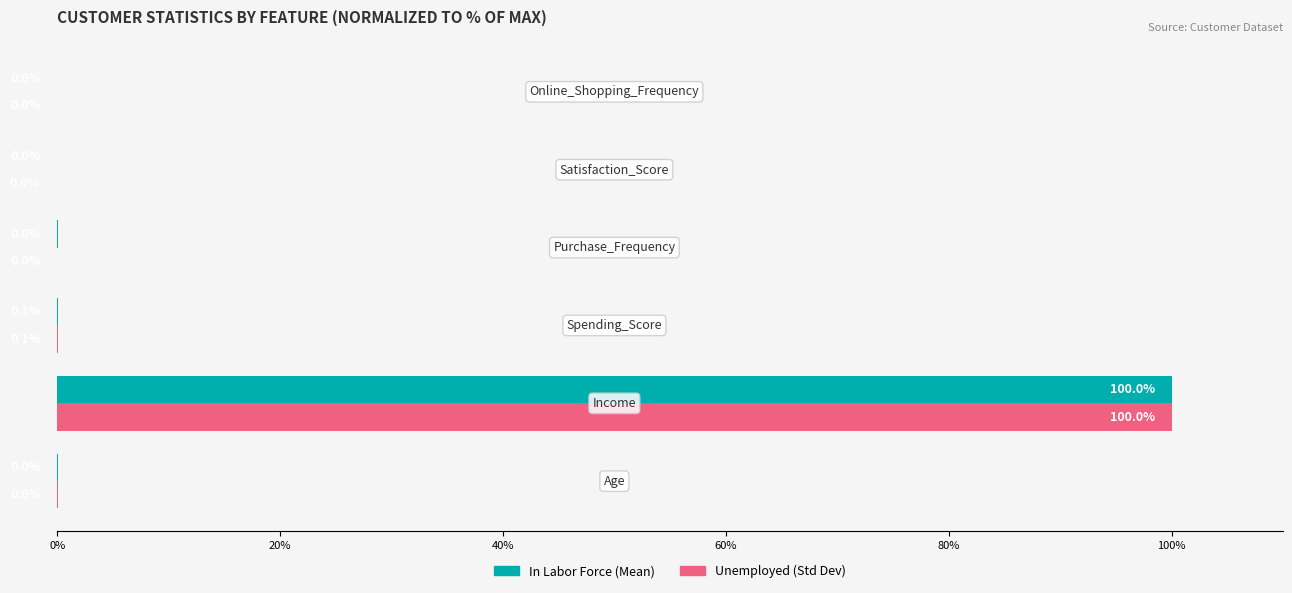

What is the greatest value displayed?

100.0